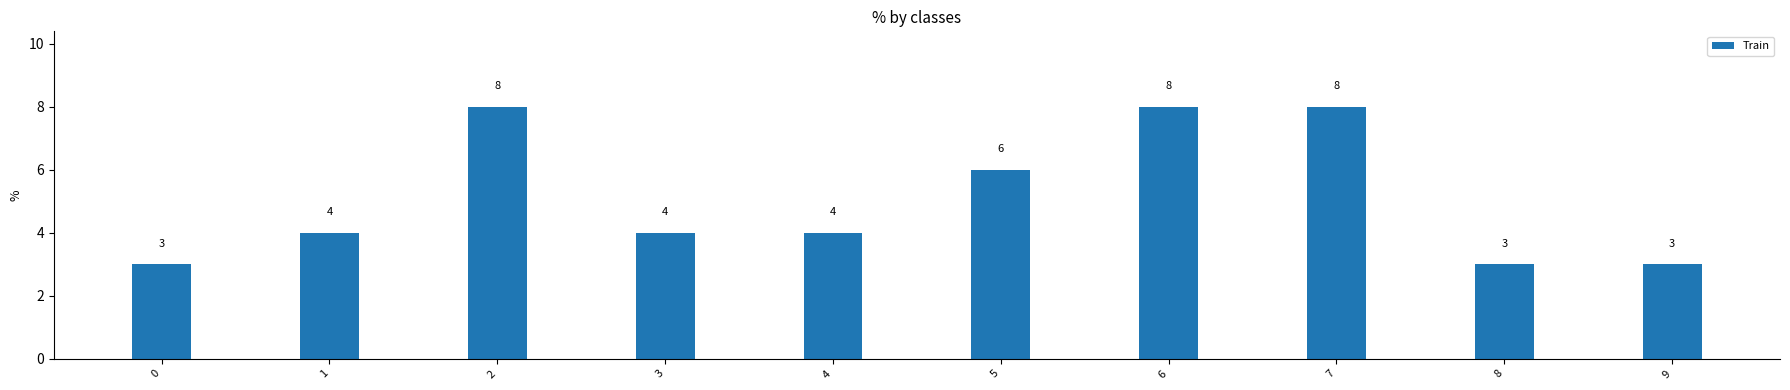

What is the smallest value displayed?

3